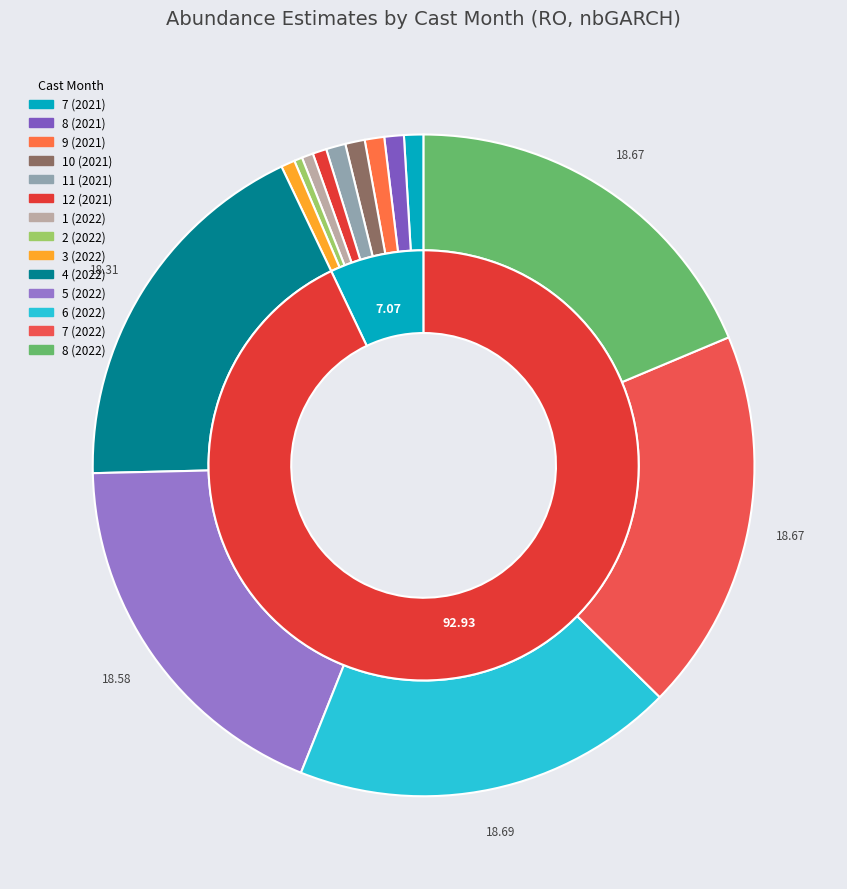

What percentage is the 8 (2022) slice, to the nearest percent?

19%